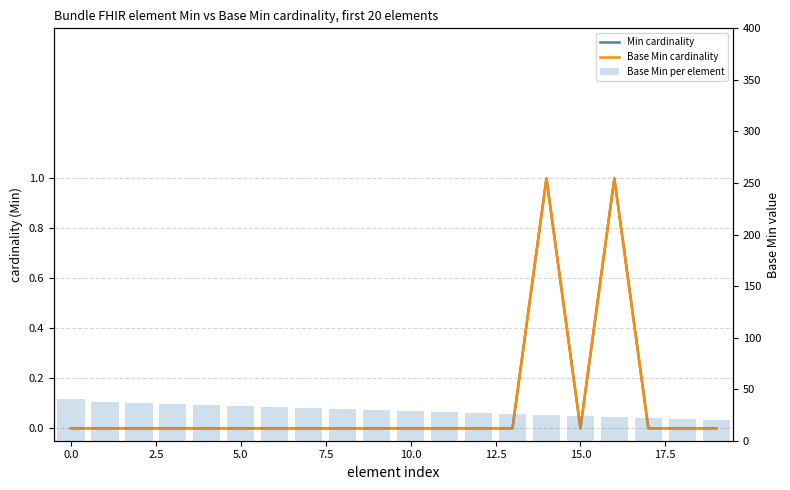

What is the total value across all series at 13?

26